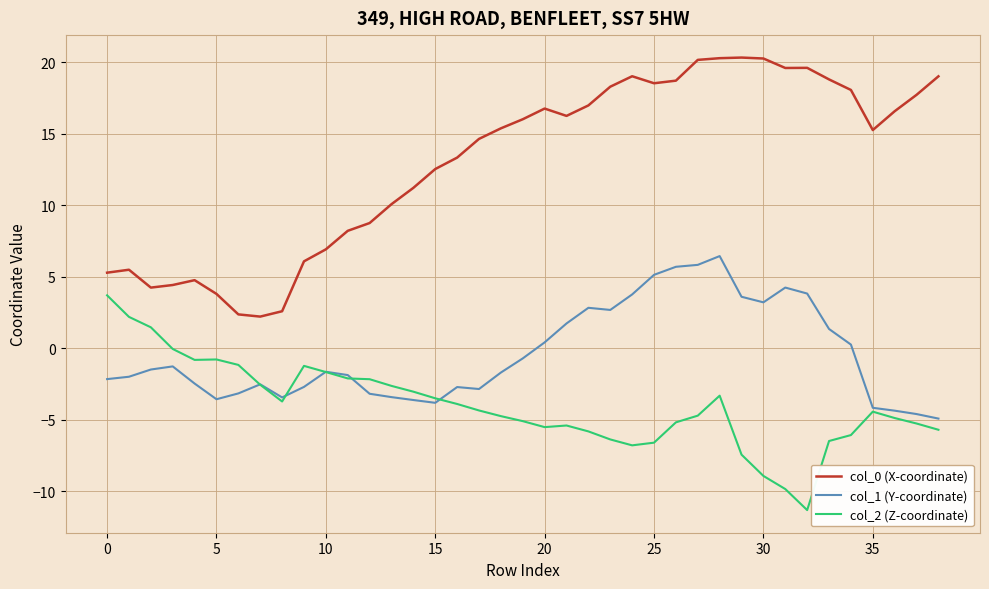

True or false: col_1 (Y-coordinate) has more than 0 interior local peaks.

True